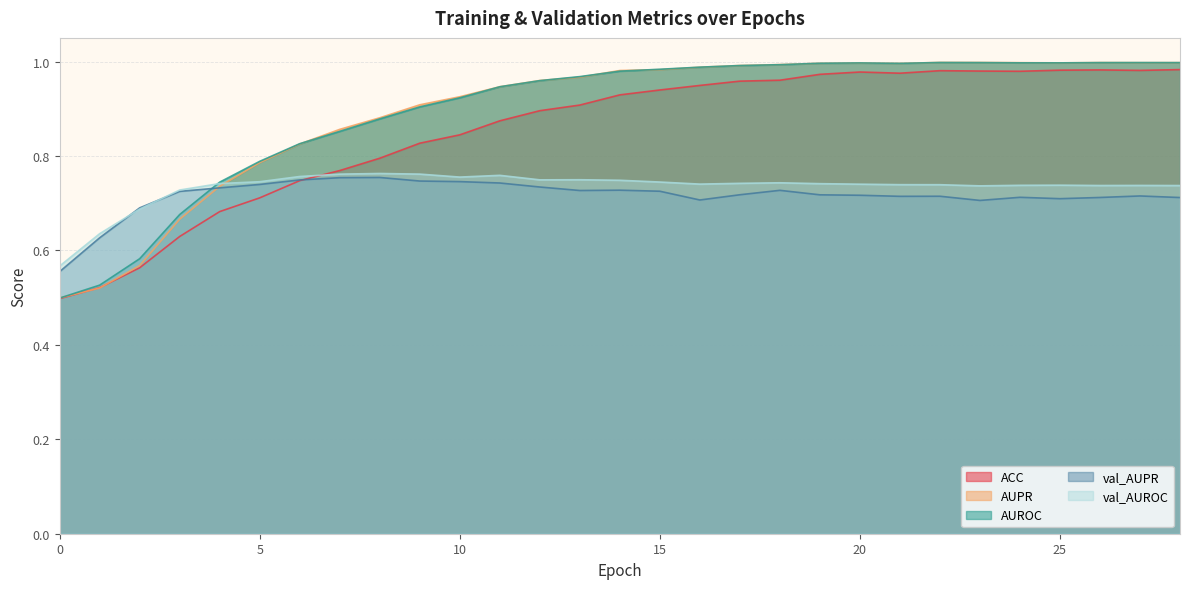

Rank the series by their maximum value, from lowest to highest.

val_AUPR, val_AUROC, ACC, AUROC, AUPR